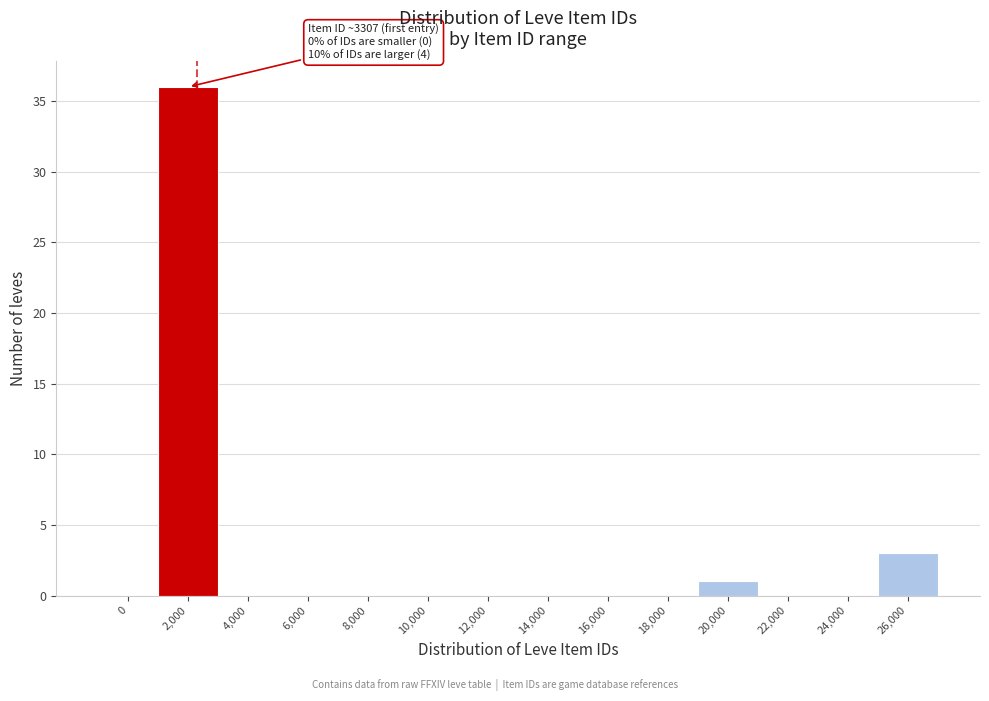

Reading left to right, extract all data points from this chart.

0=0	2,000=36	4,000=0	6,000=0	8,000=0	10,000=0	12,000=0	14,000=0	16,000=0	18,000=0	20,000=1	22,000=0	24,000=0	26,000=3